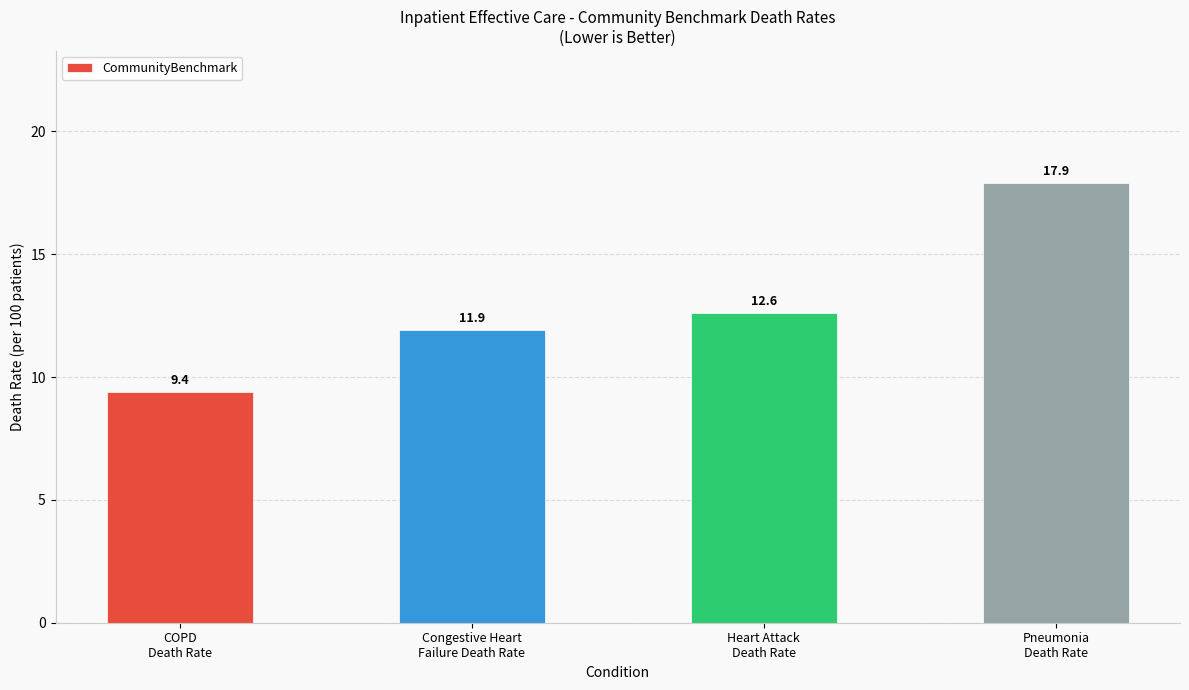

What is the difference between the maximum and minimum values?

8.5